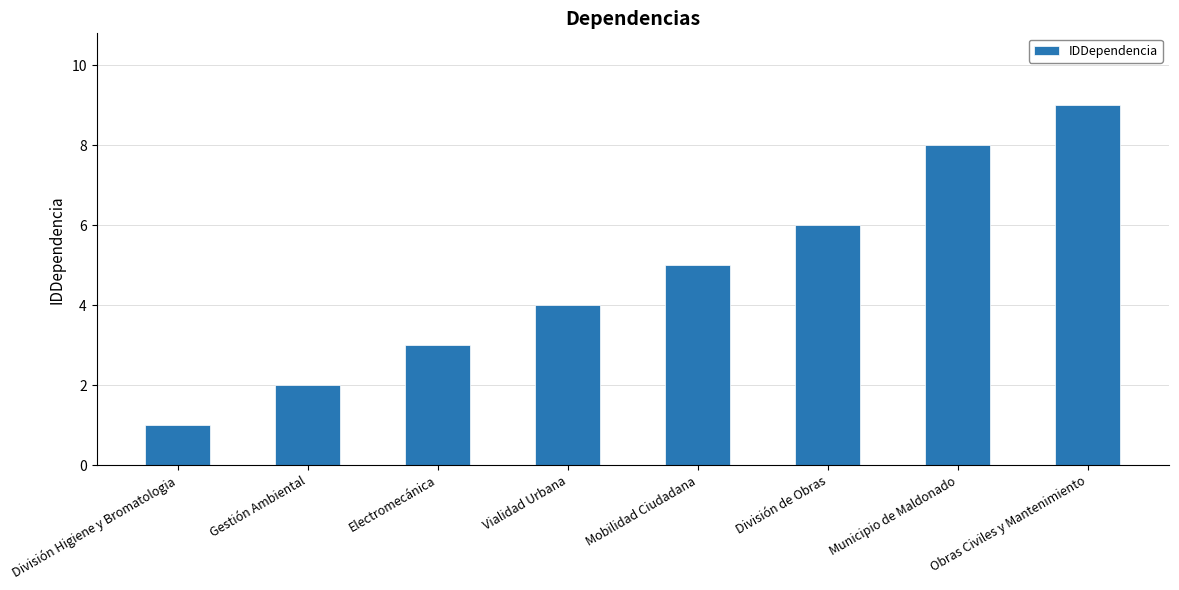

Is it true that the value at Municipio de Maldonado is 6?

False